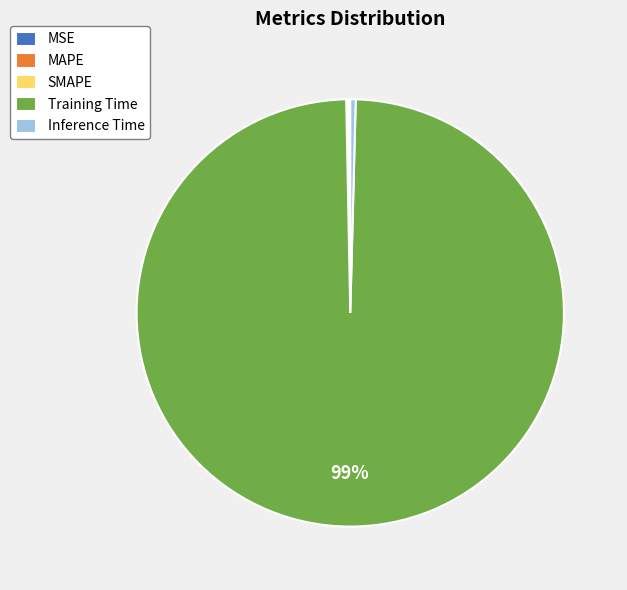

Is Training Time the majority of the pie?

Yes